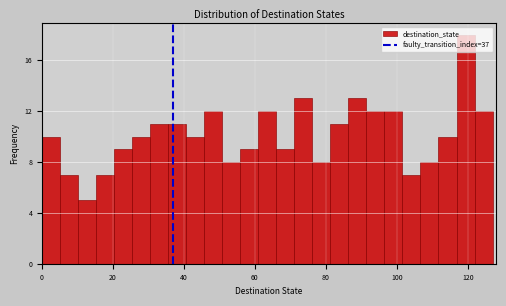

Read against the x-axis, roughly where is the centre of the tallest bar?

120